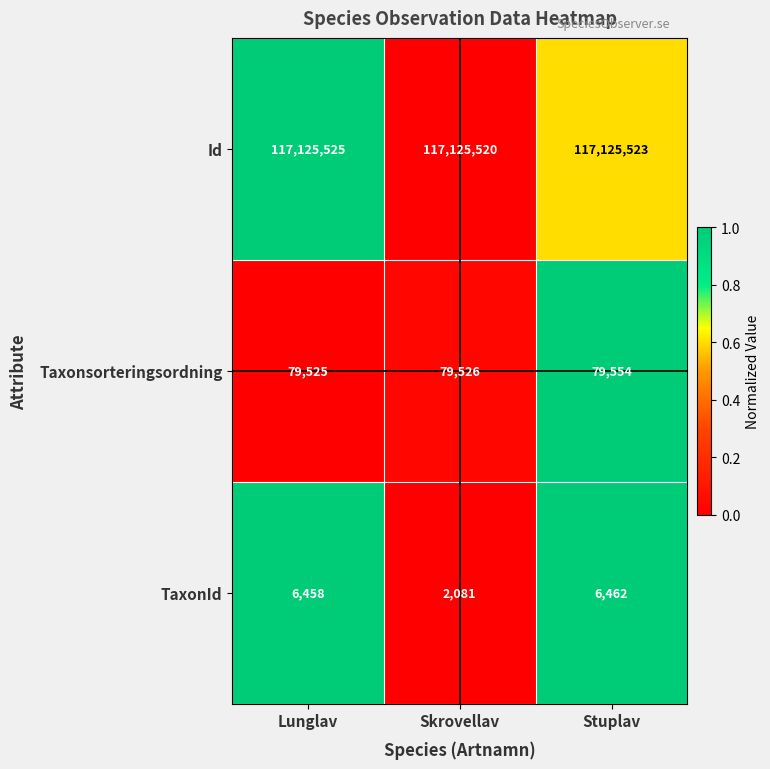

What is the spread (max minus min) of values at Lunglav?

117119067